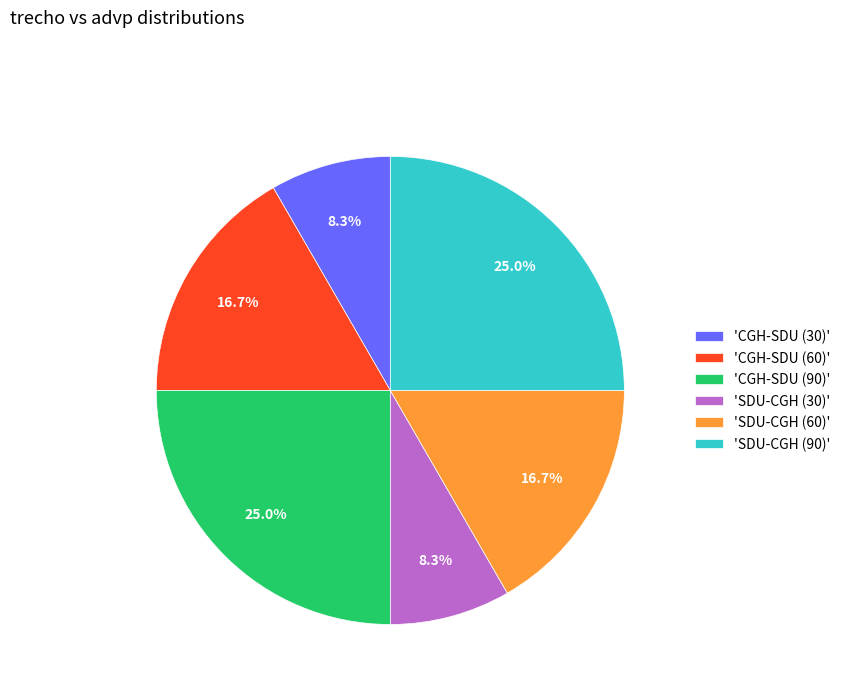

Is there any slice that represents more than half of the pie?

No